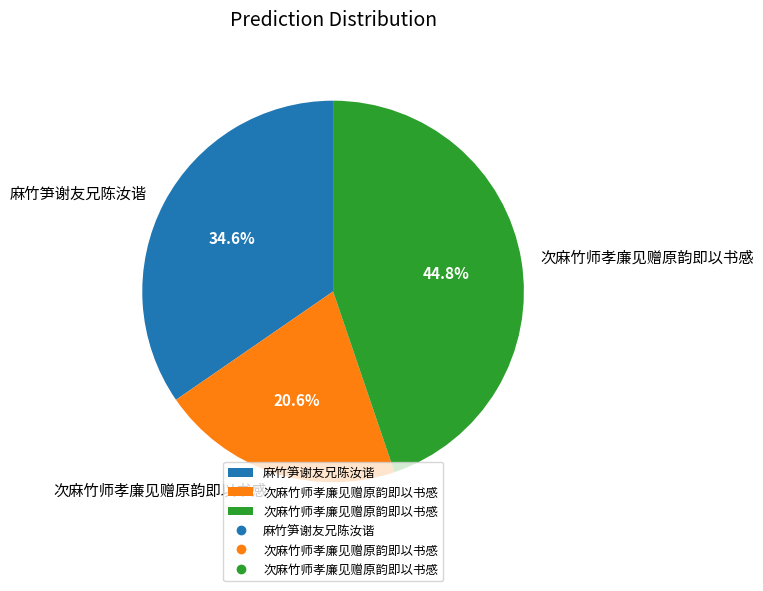

How many segments does this pie chart have?

3